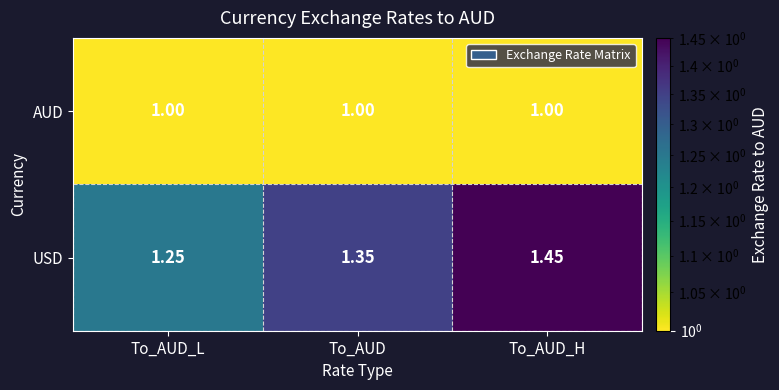

At which label is USD closest to 1?

To_AUD_L